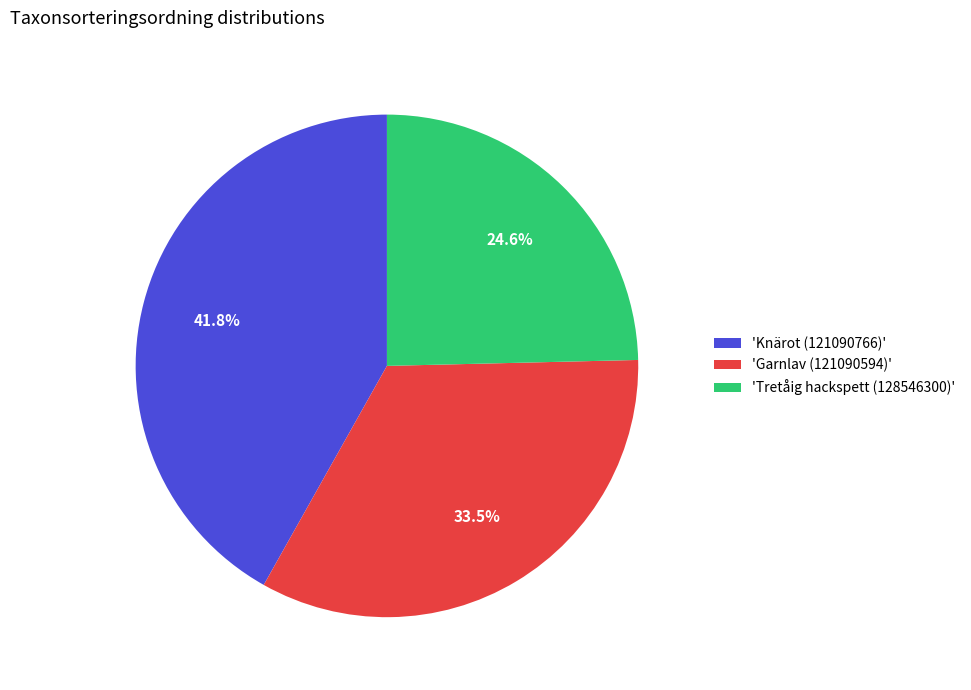

How many segments does this pie chart have?

3